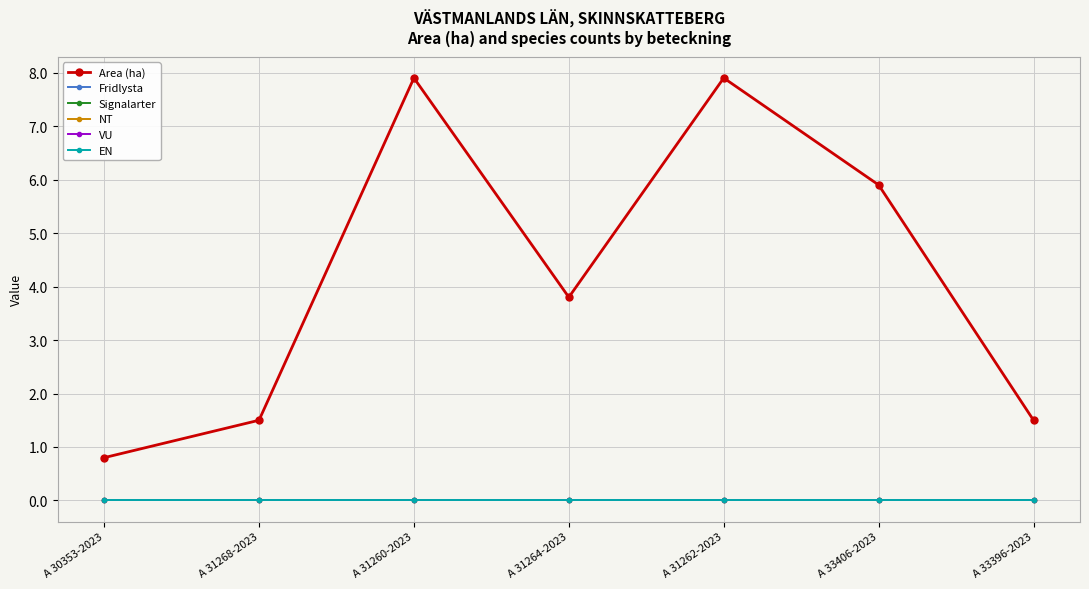

What are all the series names shown in the legend?

Area (ha), Fridlysta, Signalarter, NT, VU, EN